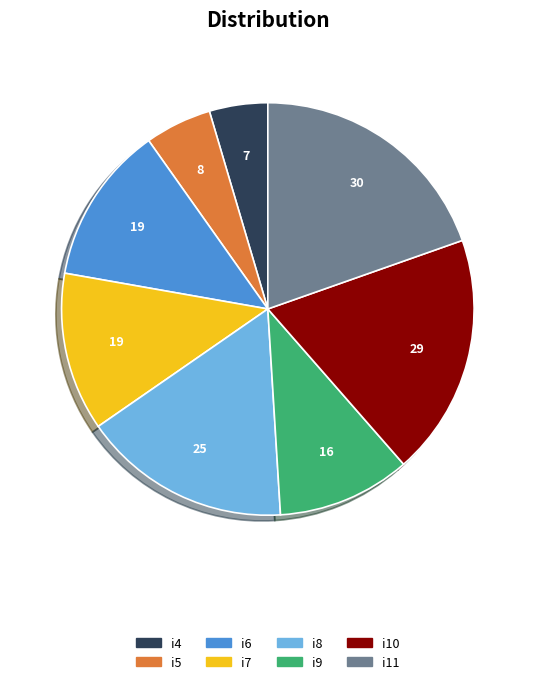

Count the number of slices in the pie.

8